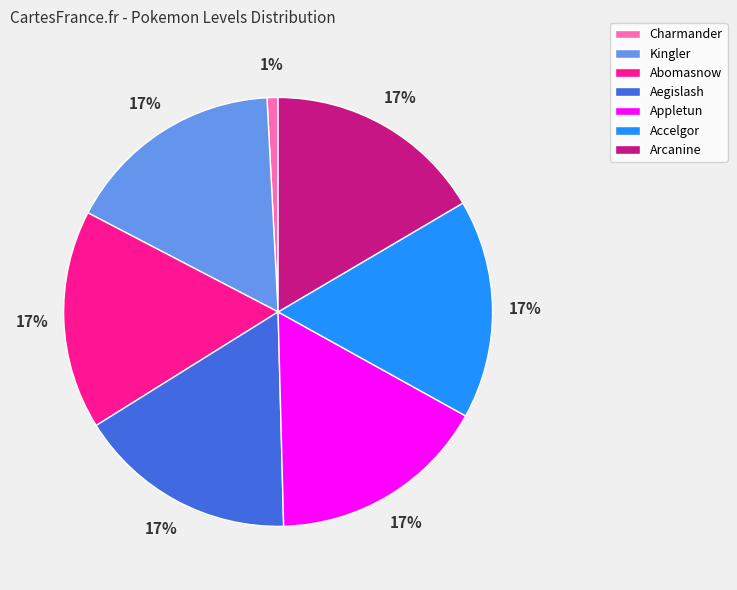

Does Arcanine represent more than half of the total?

No